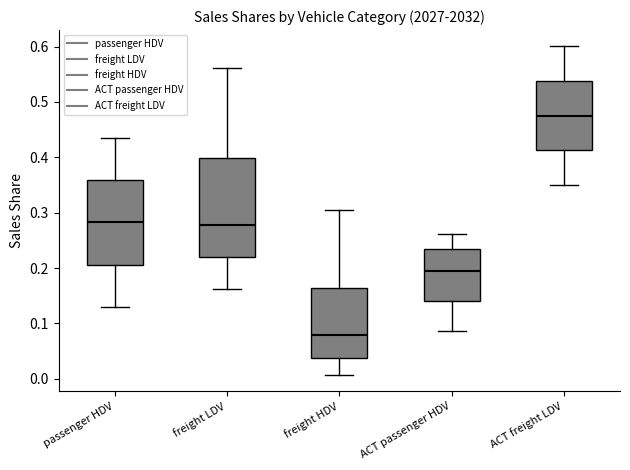

Reading left to right, read every box against the y-axis: the position of its median line, the range the box covers, and the ends of its whiskers. The values are not printed on the chart, so give them approximately, as read against the axis.

passenger HDV: median 0.28, box 0.21 to 0.36, whiskers 0.13 to 0.44
freight LDV: median 0.28, box 0.22 to 0.40, whiskers 0.16 to 0.56
freight HDV: median 0.08, box 0.04 to 0.16, whiskers 0.01 to 0.31
ACT passenger HDV: median 0.20, box 0.14 to 0.23, whiskers 0.09 to 0.26
ACT freight LDV: median 0.48, box 0.41 to 0.54, whiskers 0.35 to 0.60